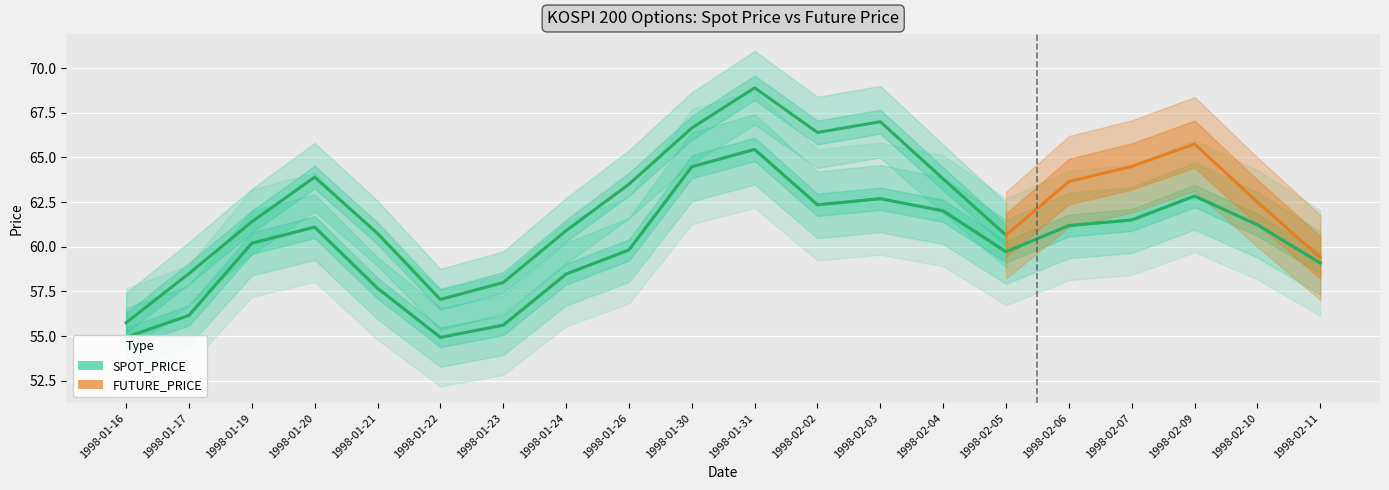

Count the number of categories in the chart.

20